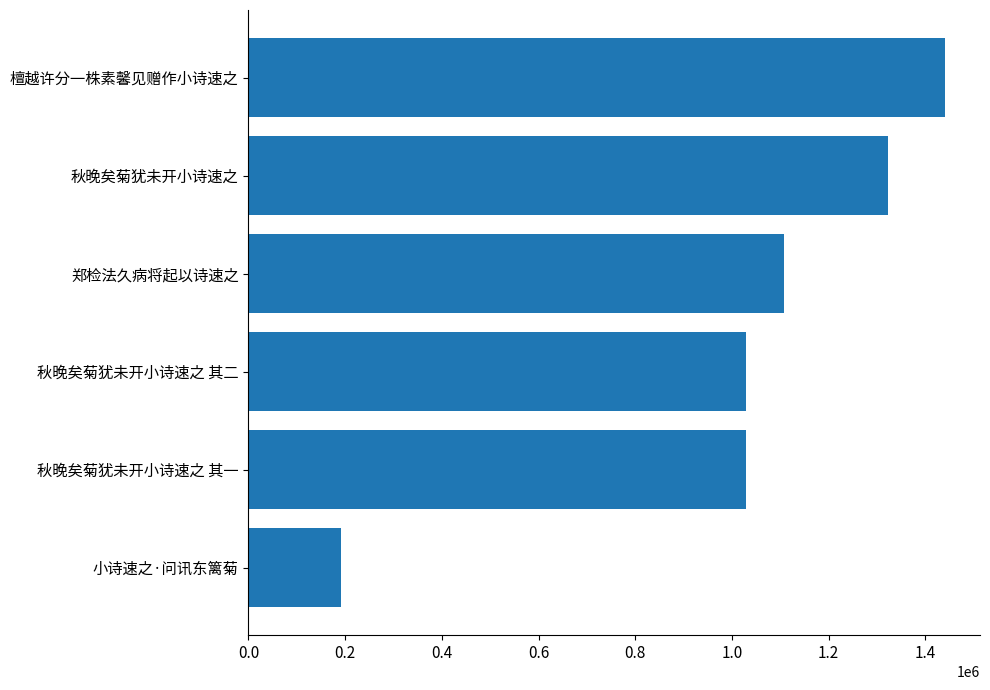

What is the sum of all values?

6120980